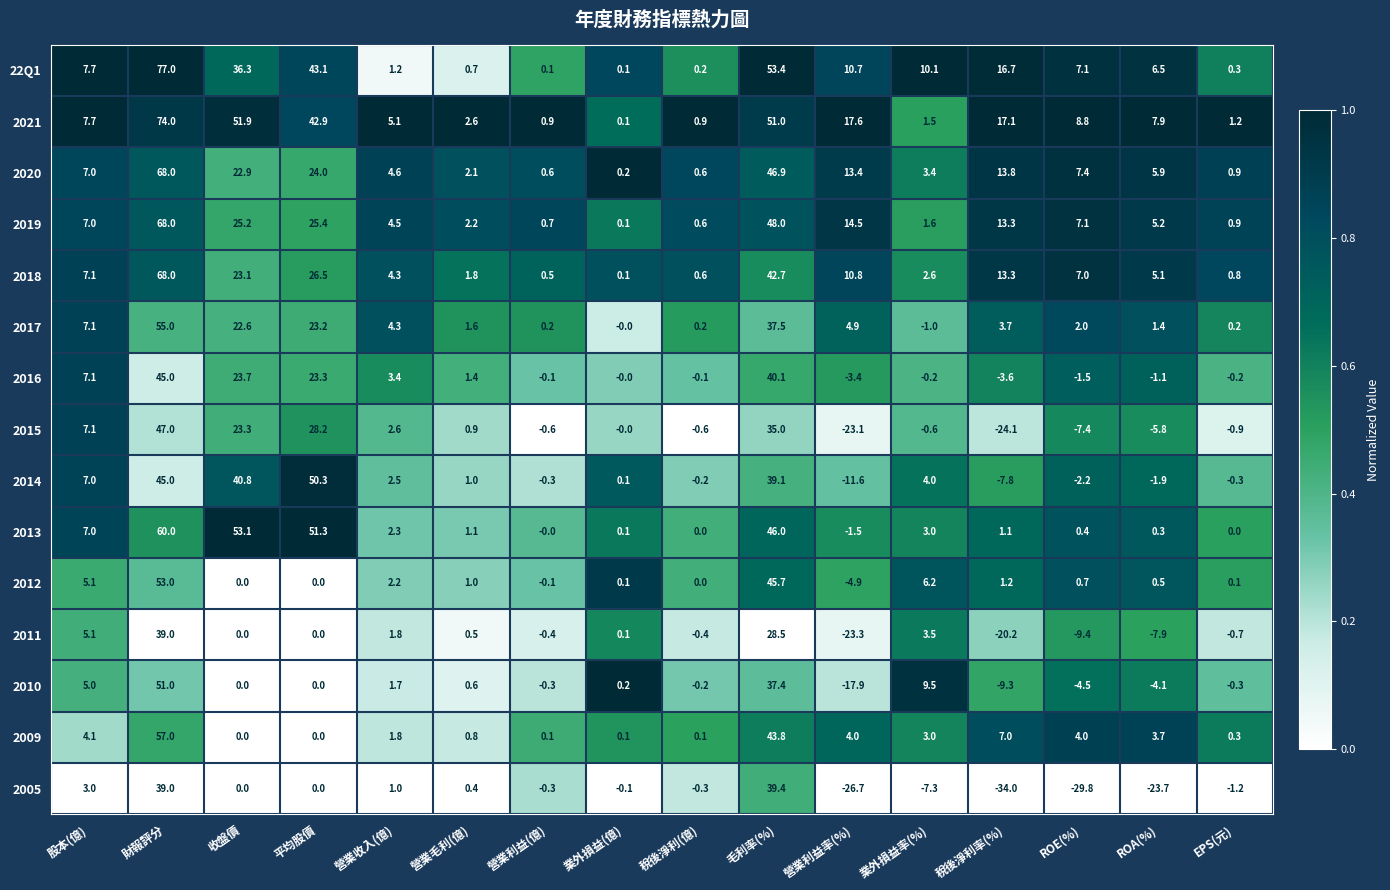

At how many categories does at least one series exceed 0?

16